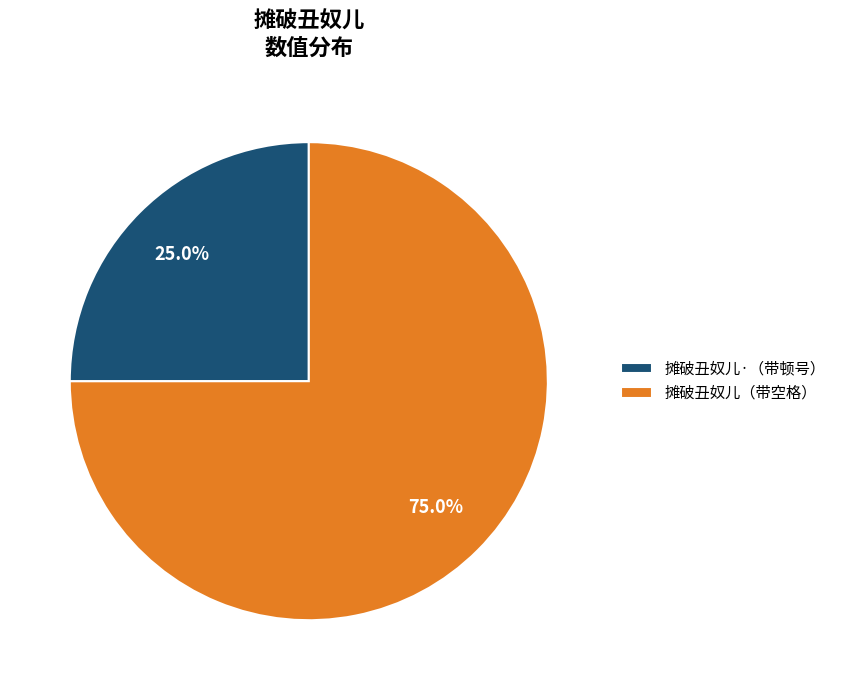

Which slice is the smallest?

摊破丑奴儿·（带顿号）